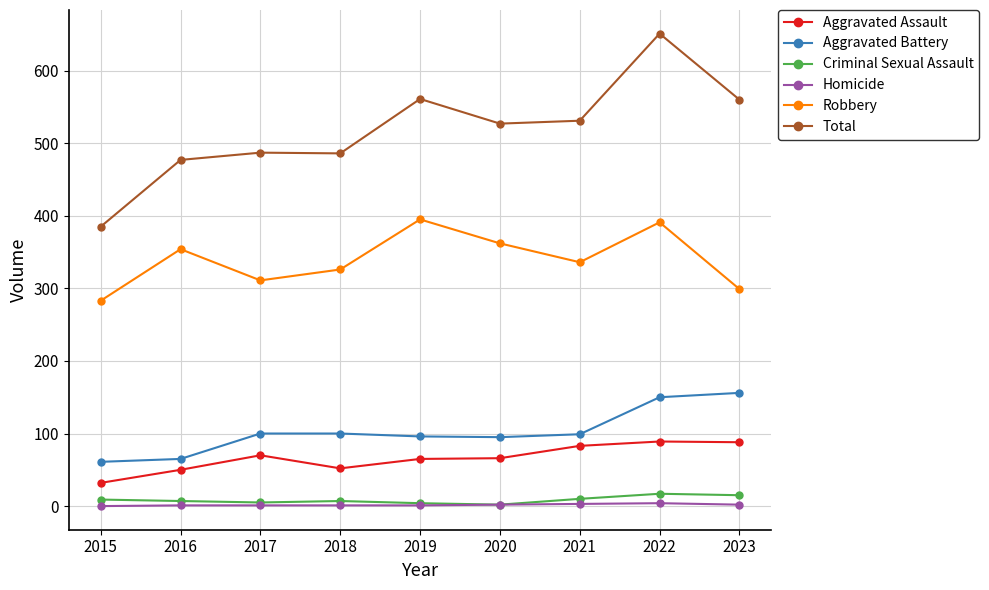

At 2023, list the series in order from smallest to largest.

Homicide, Criminal Sexual Assault, Aggravated Assault, Aggravated Battery, Robbery, Total